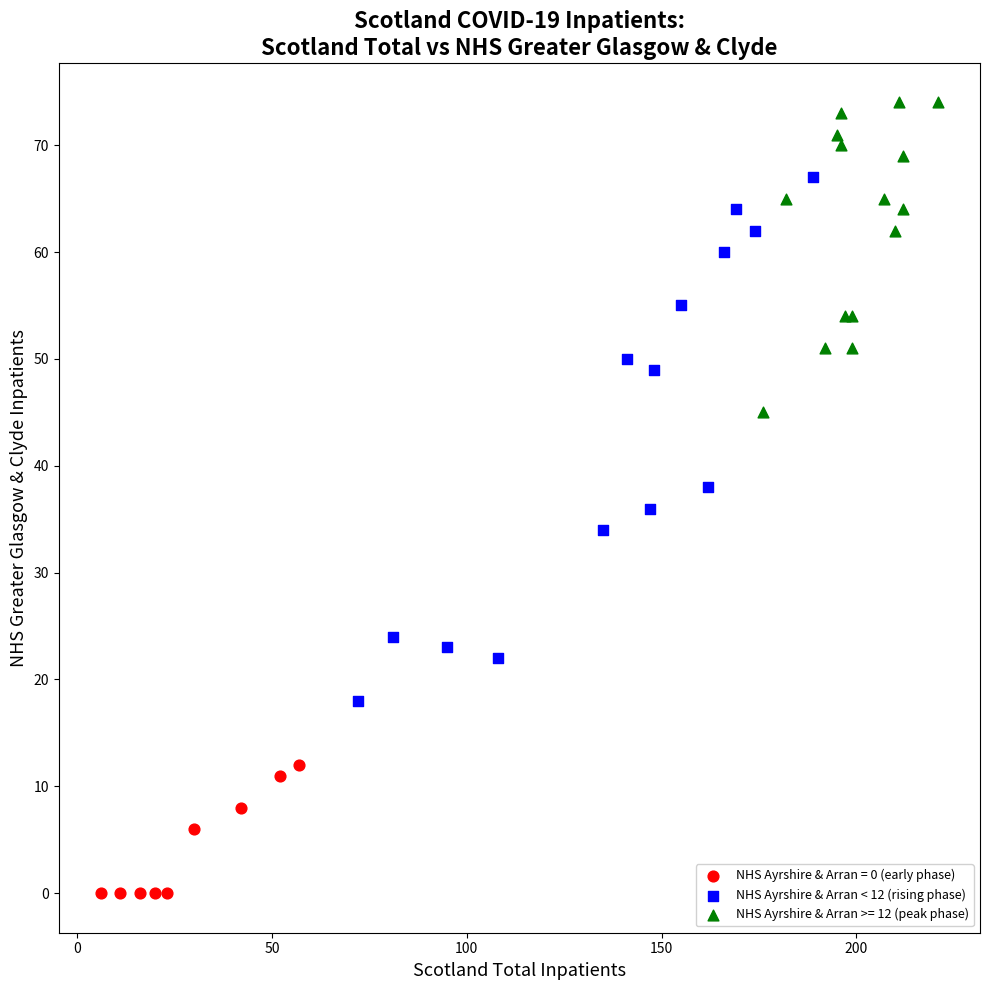

Which series contains the highest Y value?

NHS Ayrshire & Arran >= 12 (peak phase)